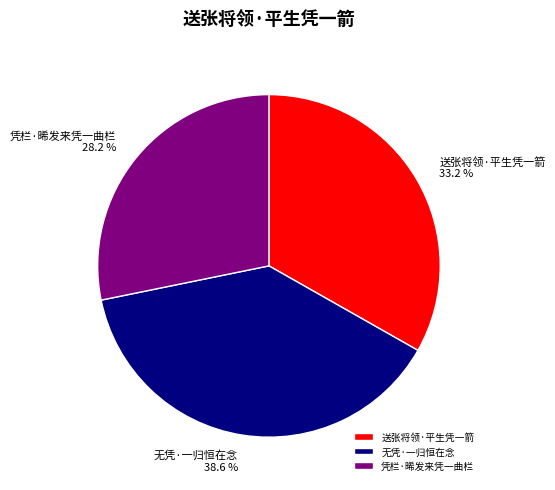

Is it true that 凭栏·晞发来凭一曲栏 is 28% of the pie?

True